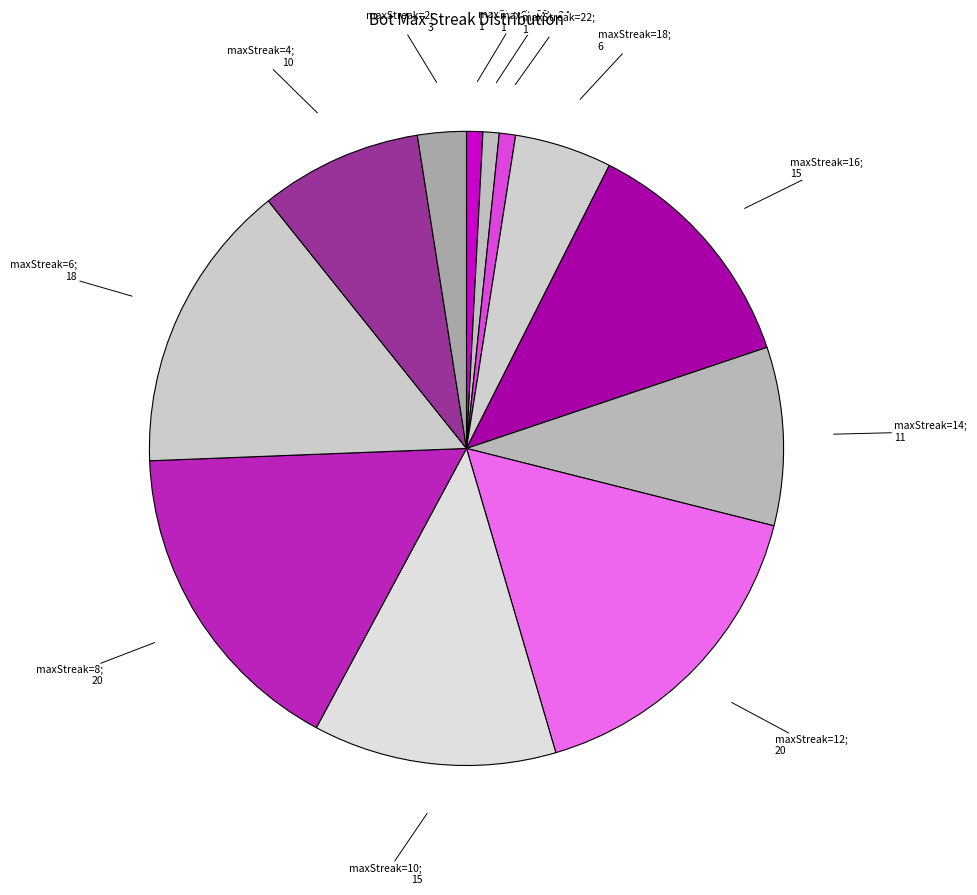

Which slice is the smallest?

30